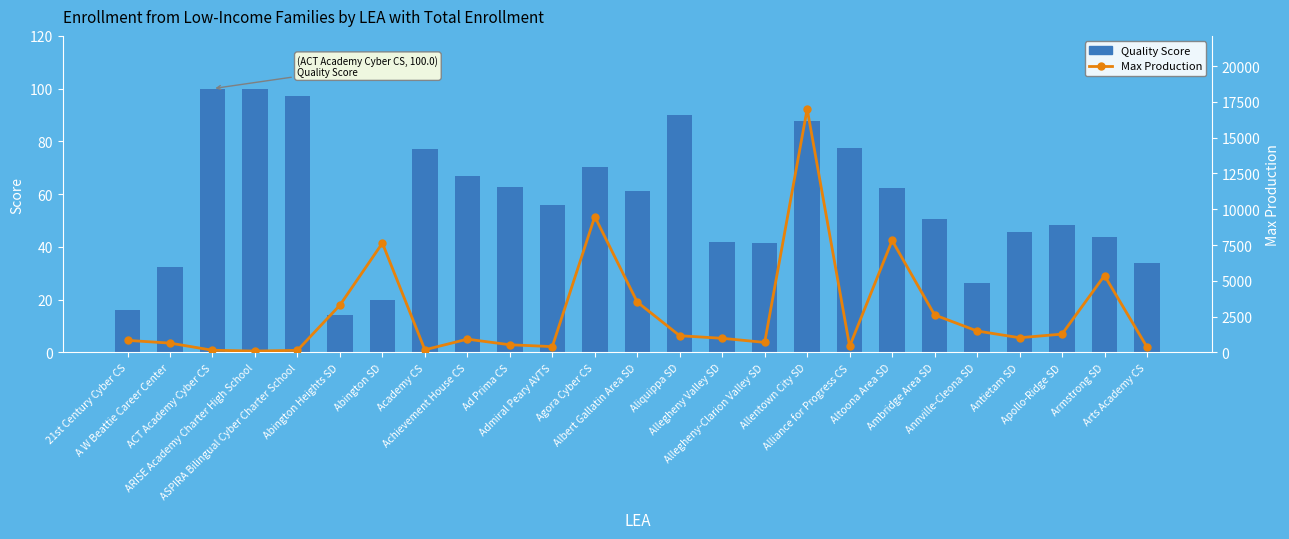

List the labels in order of Max Production value, largest first.

Allentown City SD, Agora Cyber CS, Altoona Area SD, Abington SD, Armstrong SD, Albert Gallatin Area SD, Abington Heights SD, Ambridge Area SD, Annville-Cleona SD, Apollo-Ridge SD, Aliquippa SD, Antietam SD, Allegheny Valley SD, Achievement House CS, 21st Century Cyber CS, Allegheny-Clarion Valley SD, A W Beattie Career Center, Ad Prima CS, Alliance for Progress CS, Admiral Peary AVTS, Arts Academy CS, Academy CS, ACT Academy Cyber CS, ASPIRA Bilingual Cyber Charter School, ARISE Academy Charter High School